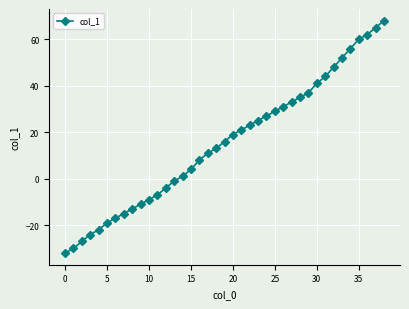

Does the chart display data point markers on the line(s)?

Yes